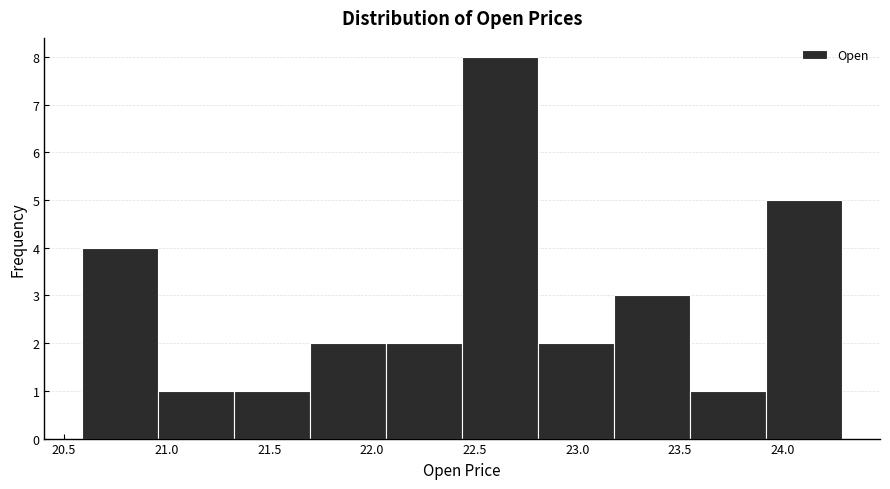

Reading left to right, list every bar in this chart as the range it spans on the x-axis followed by its height. Neither the bar edges nor the heights are printed on the chart, so give them approximately, as read against the axes.

20.60 to 20.95: 4
20.95 to 21.35: 1
21.35 to 21.70: 1
21.70 to 22.05: 2
22.05 to 22.45: 2
22.45 to 22.80: 8
22.80 to 23.20: 2
23.20 to 23.55: 3
23.55 to 23.90: 1
23.90 to 24.30: 5